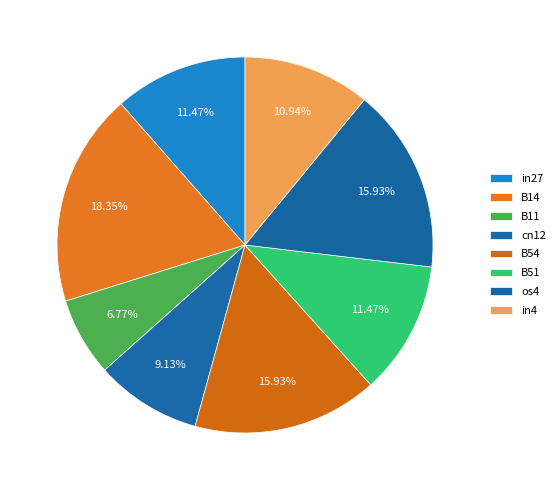

Does any single category account for the majority?

No